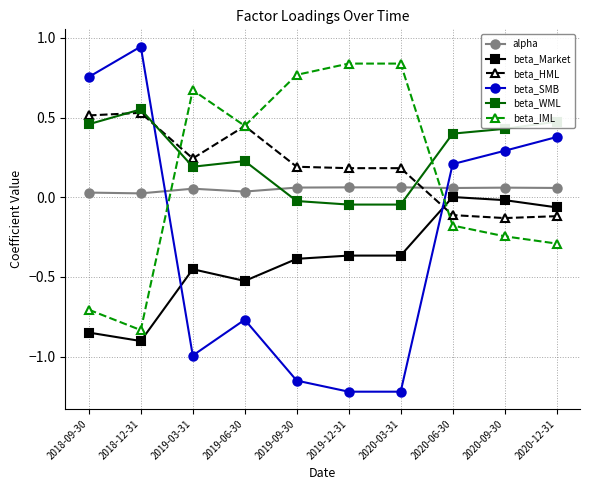

The value of beta_HML at 2018-09-30 is 0.5. True or false?

True